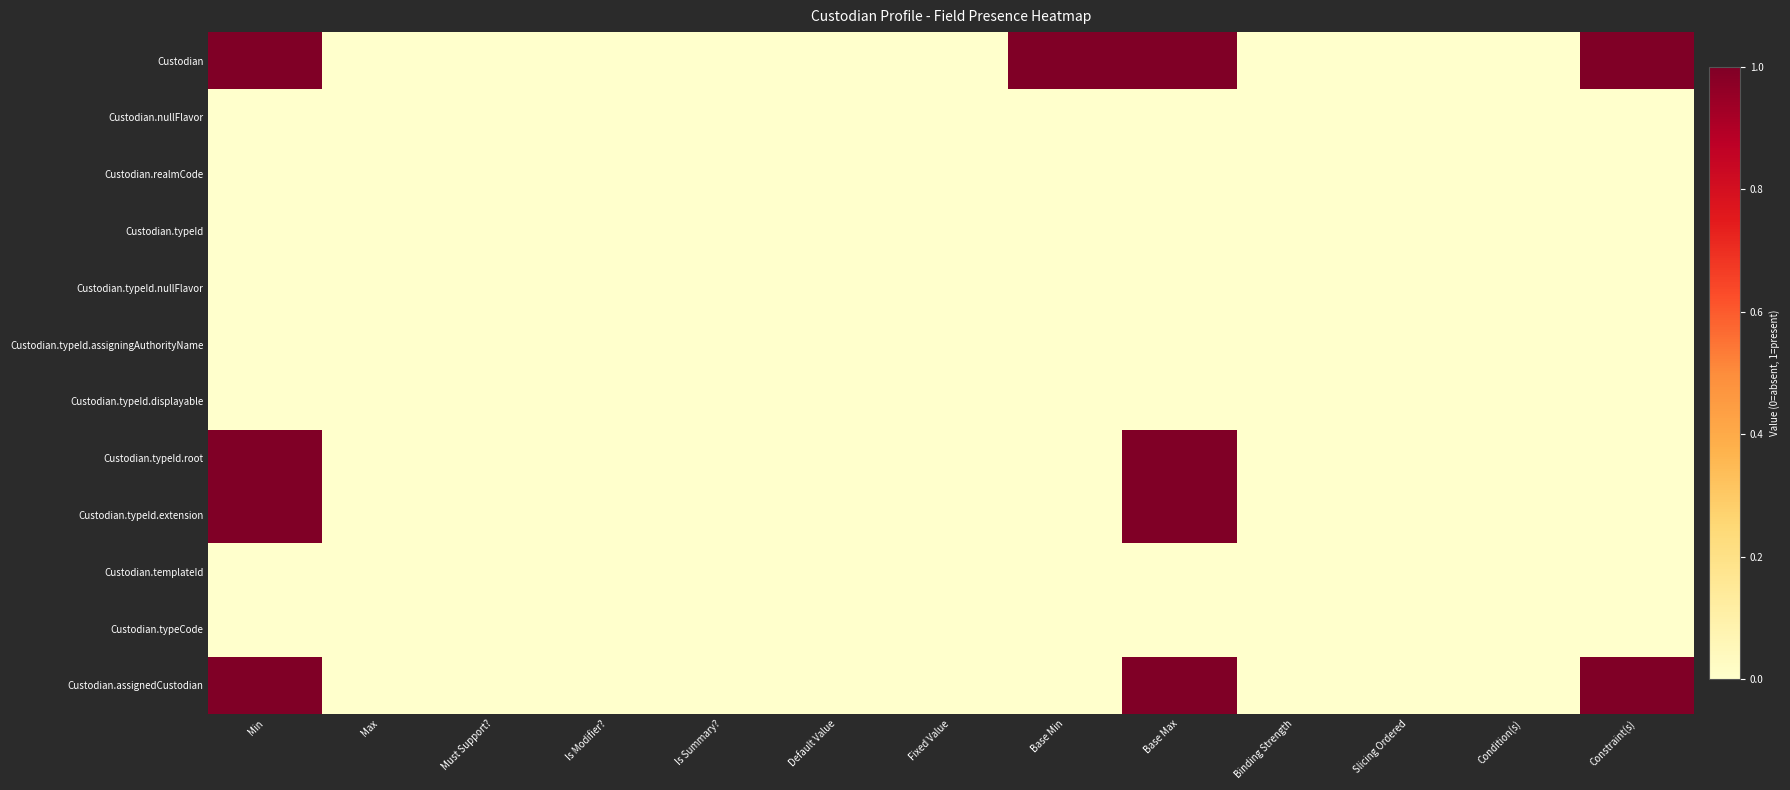

Which series has the widest spread of values?

Custodian